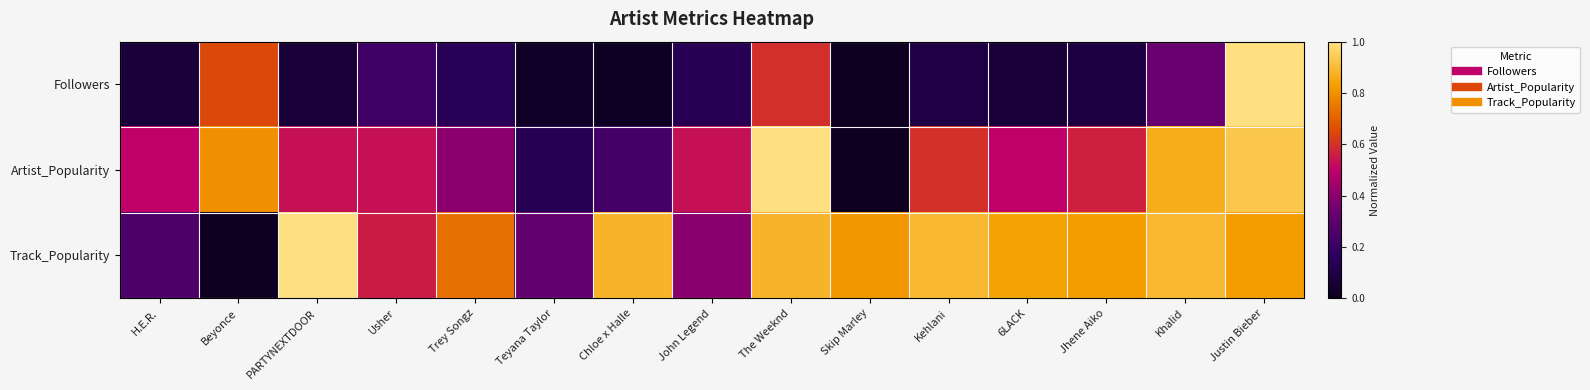

Reading left to right, transcribe all the data shown in this chart.

Followers: H.E.R.=0.1	Beyonce=0.7	PARTYNEXTDOOR=0.1	Usher=0.2	Trey Songz=0.1	Teyana Taylor=0.0	Chloe x Halle=0.0	John Legend=0.1	The Weeknd=0.6	Skip Marley=0.0	Kehlani=0.1	6LACK=0.1	Jhene Aiko=0.1	Khalid=0.3	Justin Bieber=1.0
Artist_Popularity: H.E.R.=0.5	Beyonce=0.8	PARTYNEXTDOOR=0.5	Usher=0.5	Trey Songz=0.4	Teyana Taylor=0.1	Chloe x Halle=0.2	John Legend=0.5	The Weeknd=1.0	Skip Marley=0.0	Kehlani=0.6	6LACK=0.5	Jhene Aiko=0.6	Khalid=0.9	Justin Bieber=0.9
Track_Popularity: H.E.R.=0.3	Beyonce=0.0	PARTYNEXTDOOR=1.0	Usher=0.6	Trey Songz=0.7	Teyana Taylor=0.3	Chloe x Halle=0.9	John Legend=0.4	The Weeknd=0.9	Skip Marley=0.8	Kehlani=0.9	6LACK=0.8	Jhene Aiko=0.8	Khalid=0.9	Justin Bieber=0.8